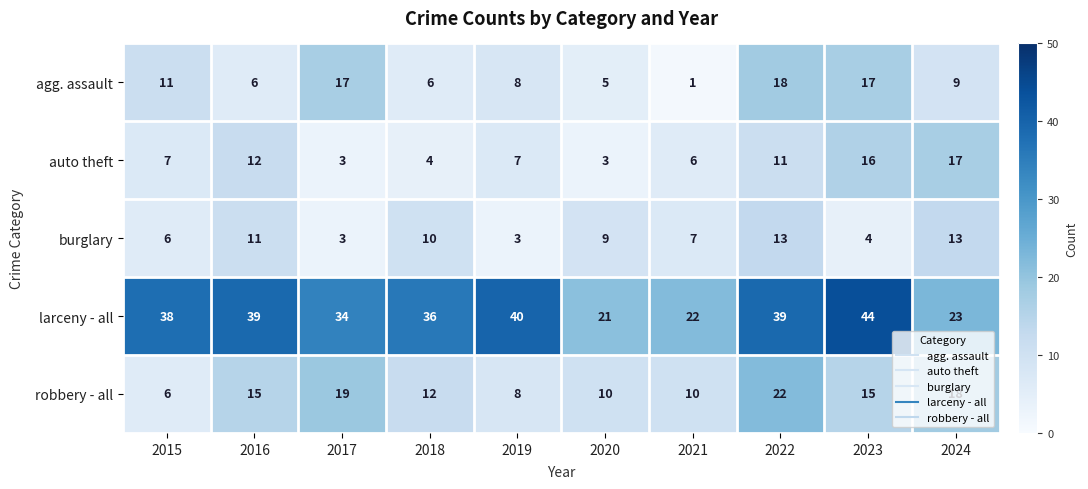

Rank the series by their maximum value, from lowest to highest.

burglary, auto theft, agg. assault, robbery - all, larceny - all